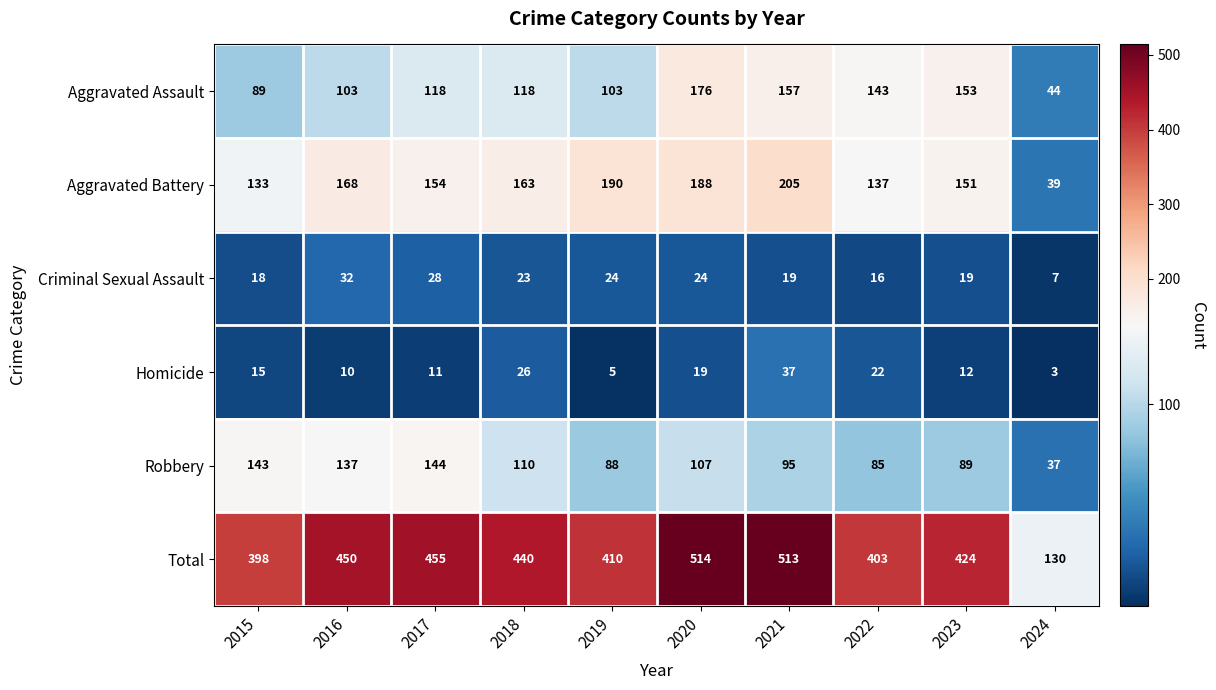

What is the difference between the highest and lowest values at 2017?

444